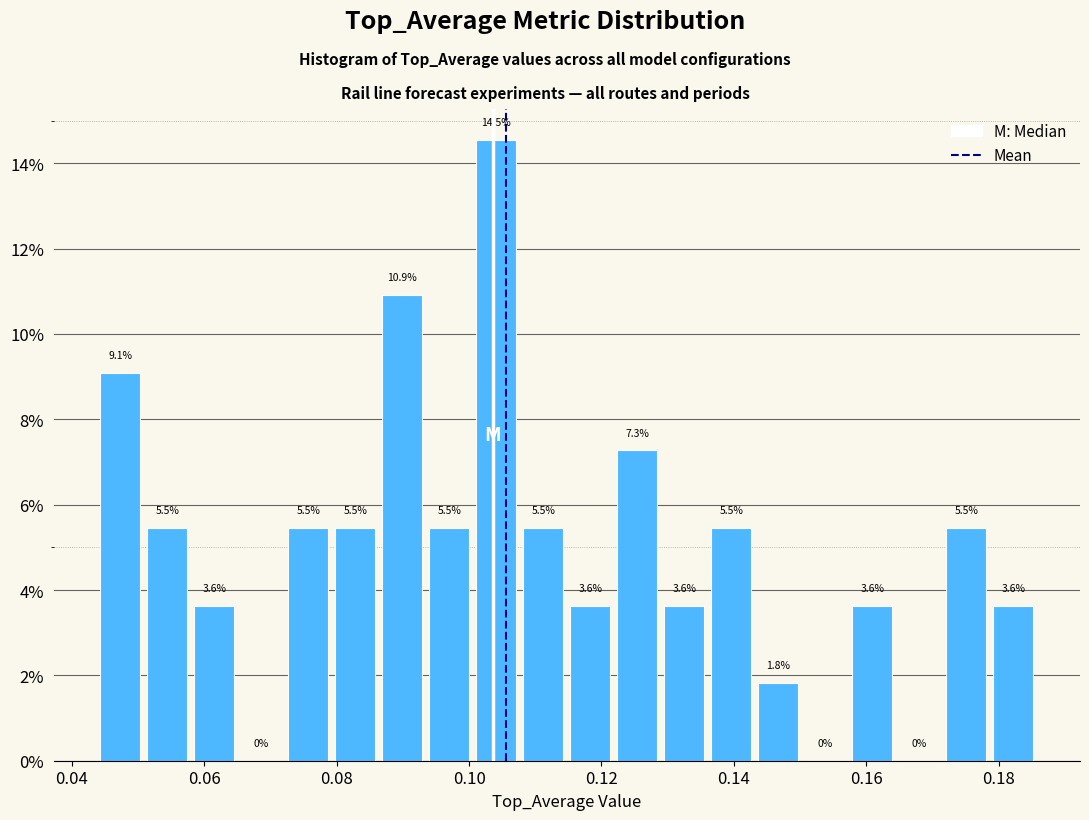

Around what value on the x-axis is the tallest bar? Give the approximate position of its centre, as read against the axis.

0.104